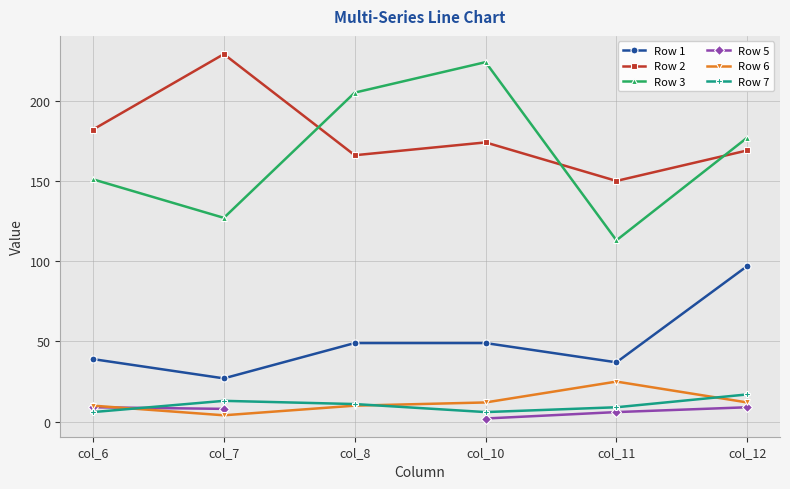

How many values in the Row 2 series are below 174?

3